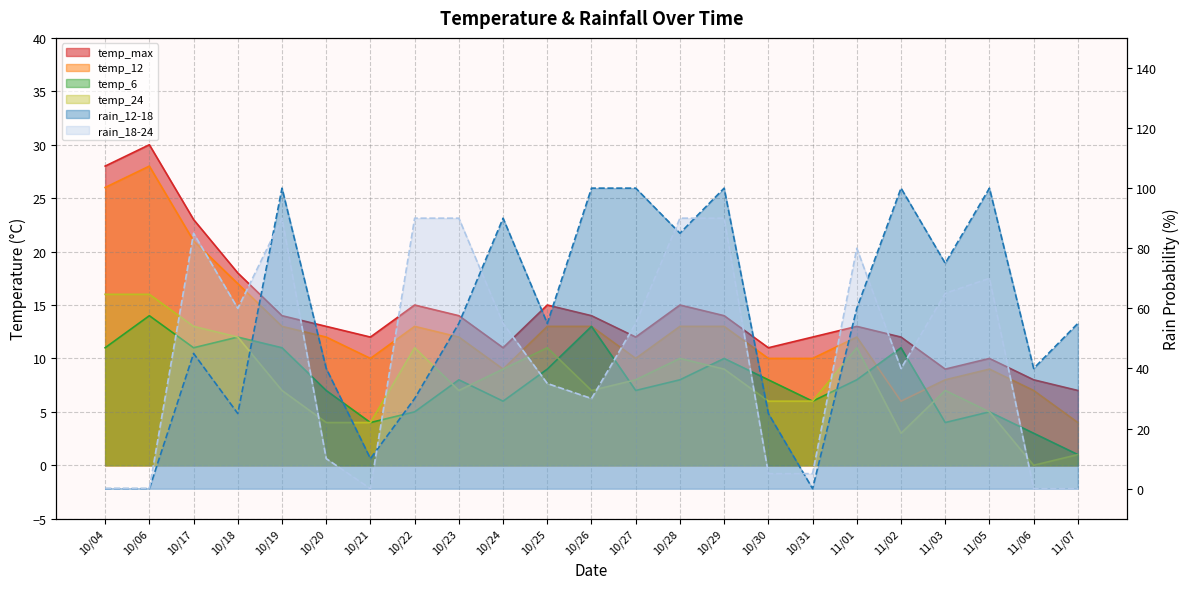

Where does the temp_24 series first go above 7?

10/04